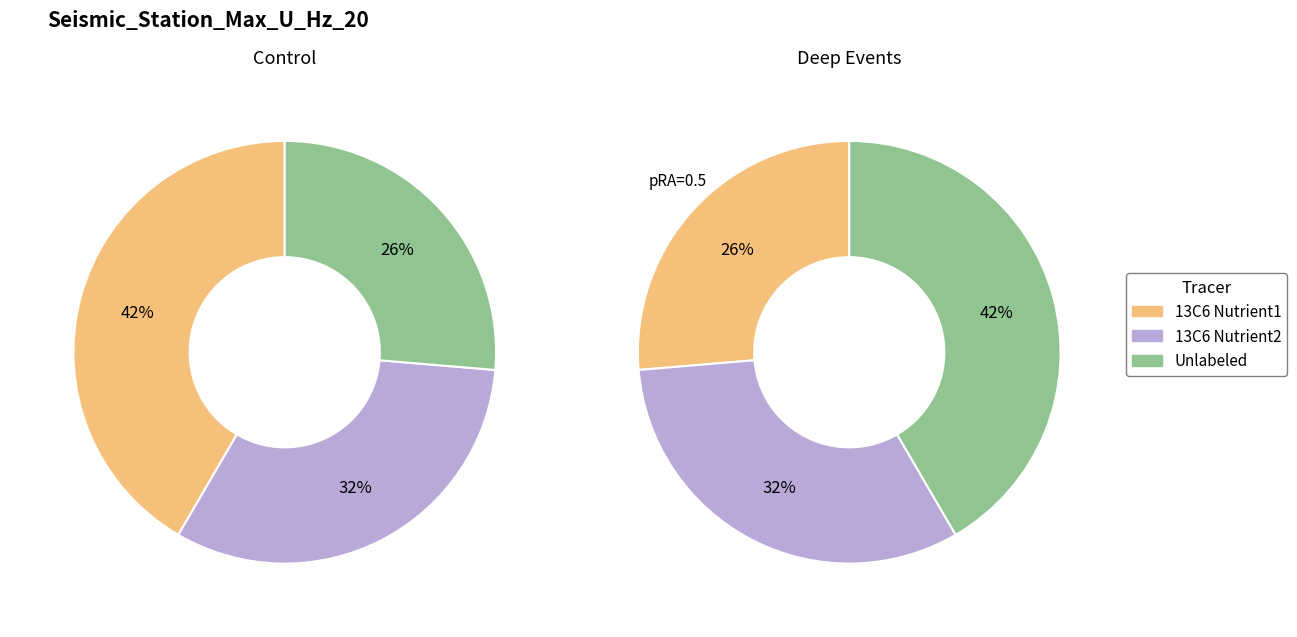

Does 7 account for over 50% of the chart?

No